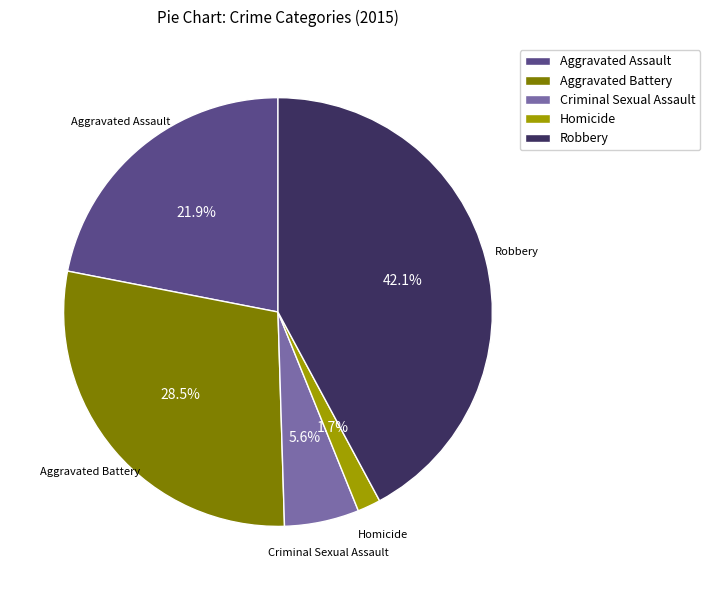

Does Criminal Sexual Assault account for over 50% of the chart?

No